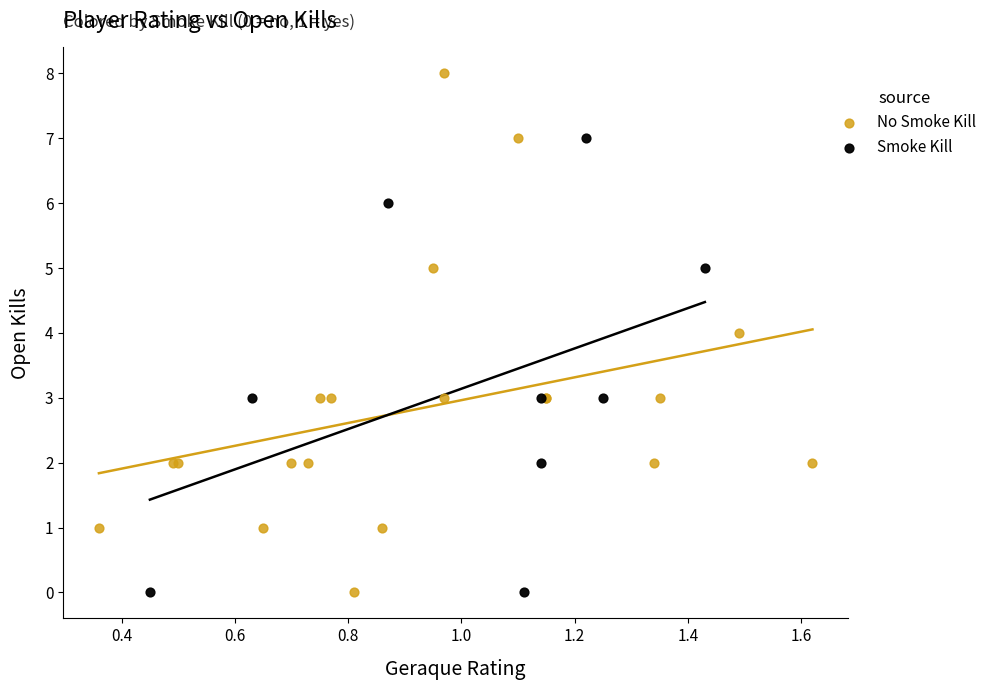

Which series reaches the maximum Y coordinate?

No Smoke Kill